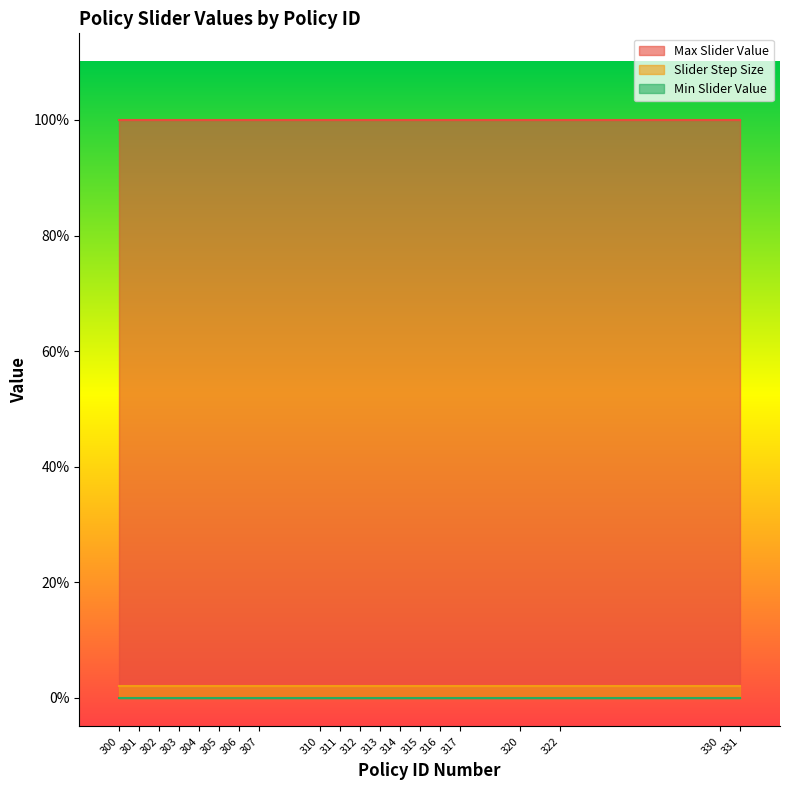

Reading left to right, transcribe all the data shown in this chart.

Max Slider Value: 1.0	1.0	1.0	1.0	1.0	1.0	1.0	1.0	1.0	1.0	1.0	1.0	1.0	1.0	1.0	1.0	1.0	1.0	1.0	1.0
Slider Step Size: 0.0	0.0	0.0	0.0	0.0	0.0	0.0	0.0	0.0	0.0	0.0	0.0	0.0	0.0	0.0	0.0	0.0	0.0	0.0	0.0
Min Slider Value: 0.0	0.0	0.0	0.0	0.0	0.0	0.0	0.0	0.0	0.0	0.0	0.0	0.0	0.0	0.0	0.0	0.0	0.0	0.0	0.0